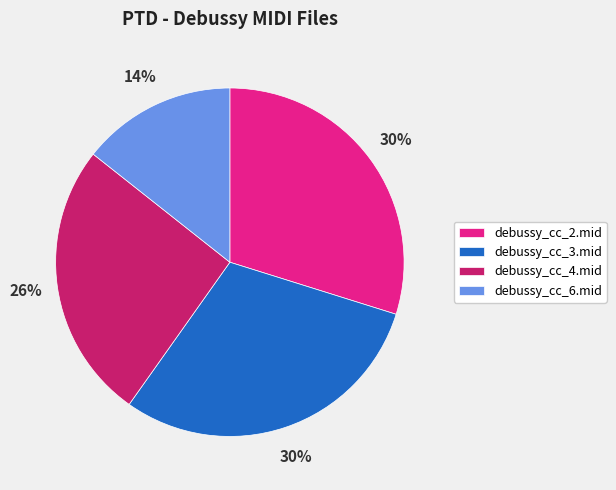

Is the sum of debussy_cc_3.mid and debussy_cc_2.mid greater than half?

Yes